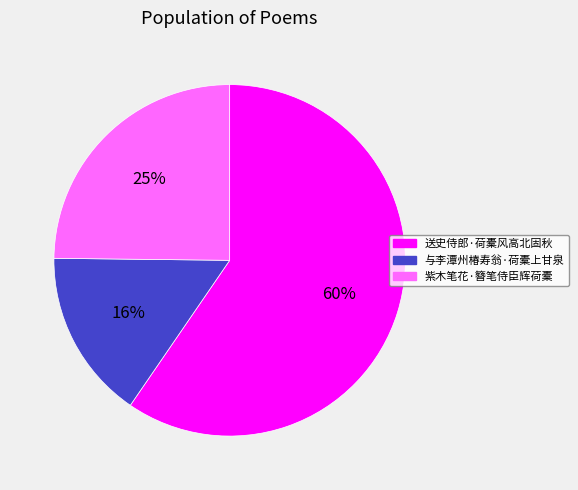

What is the ratio of the value at 送史侍郎·荷橐风高北固秋 to the value at 紫木笔花·簪笔侍臣辉荷橐?

2.4